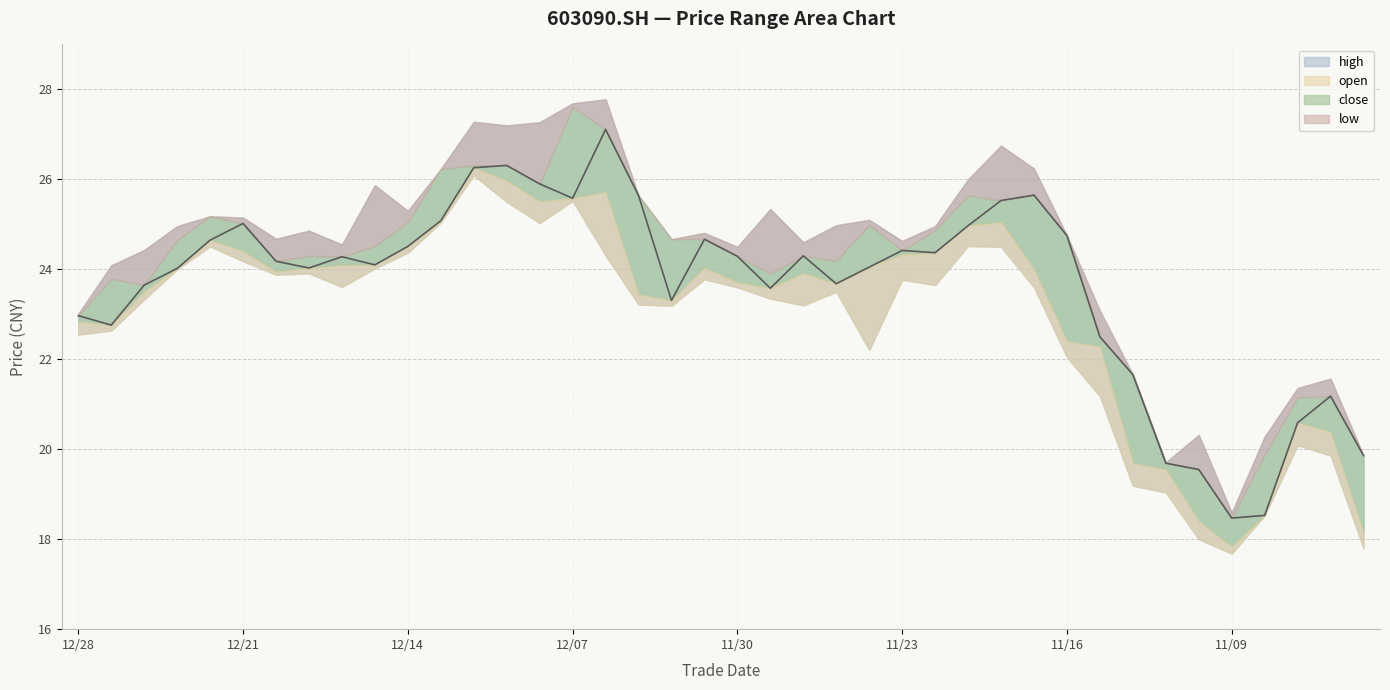

How many data points in low are above 23?

27